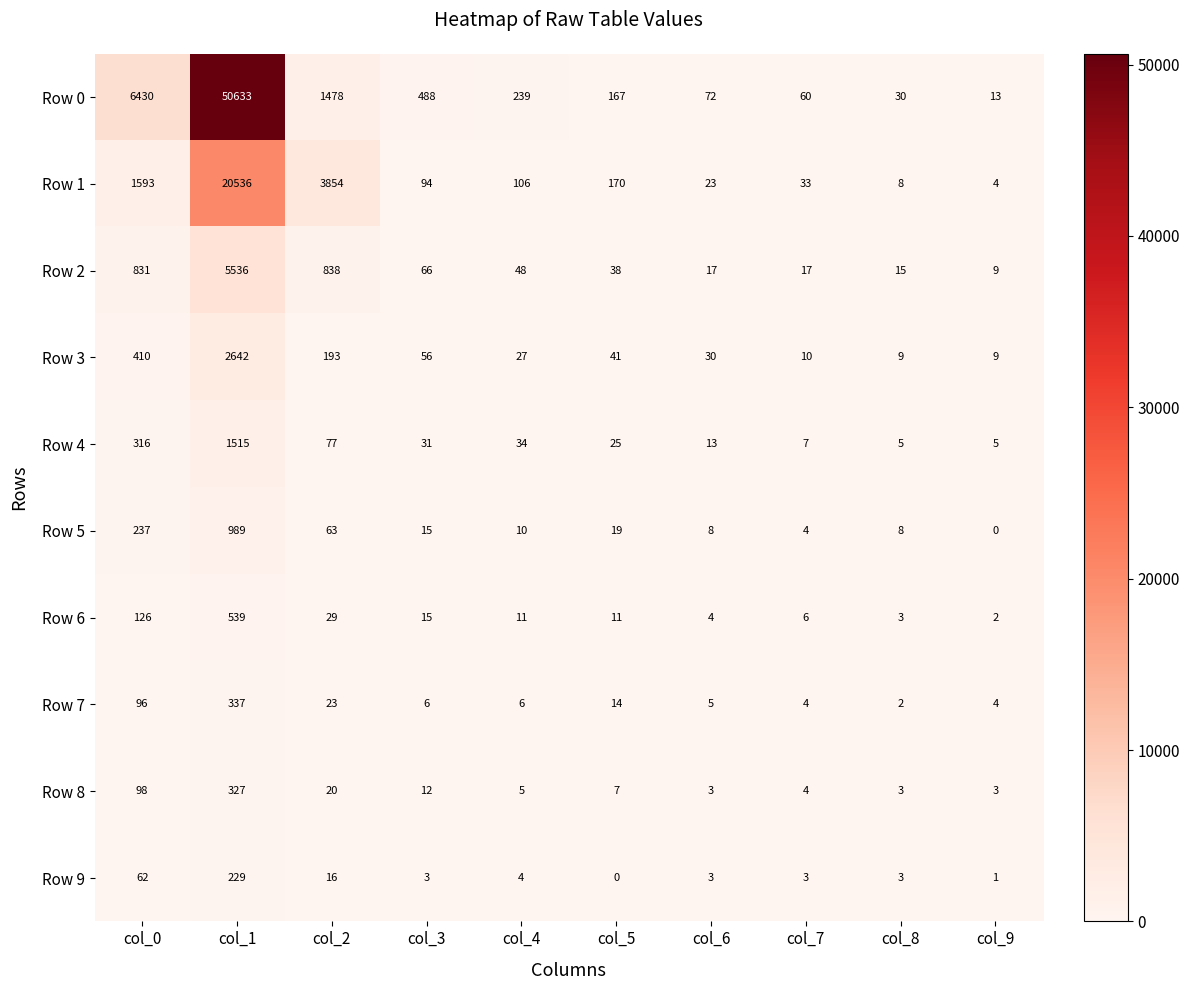

Which series has the widest spread of values?

Row 0